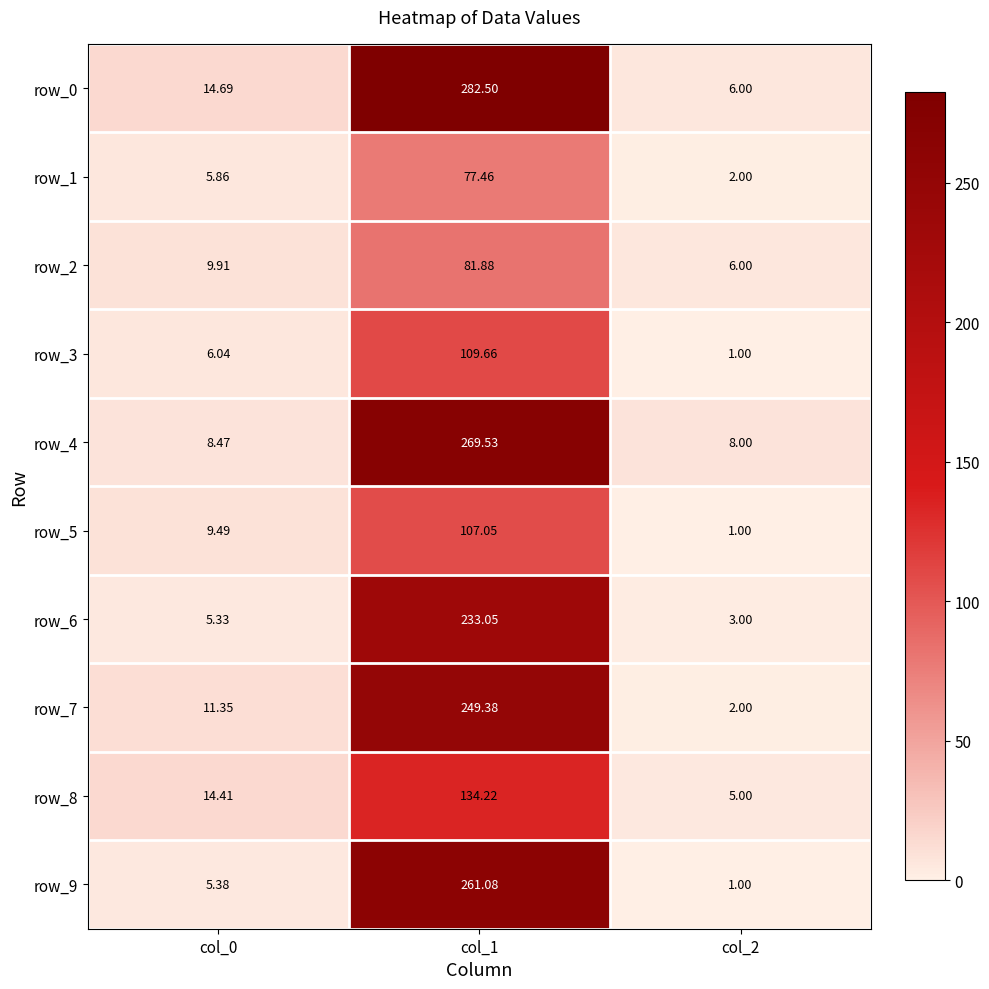

Is the value of row_0 at col_0 greater than the value of row_7 at col_2?

Yes